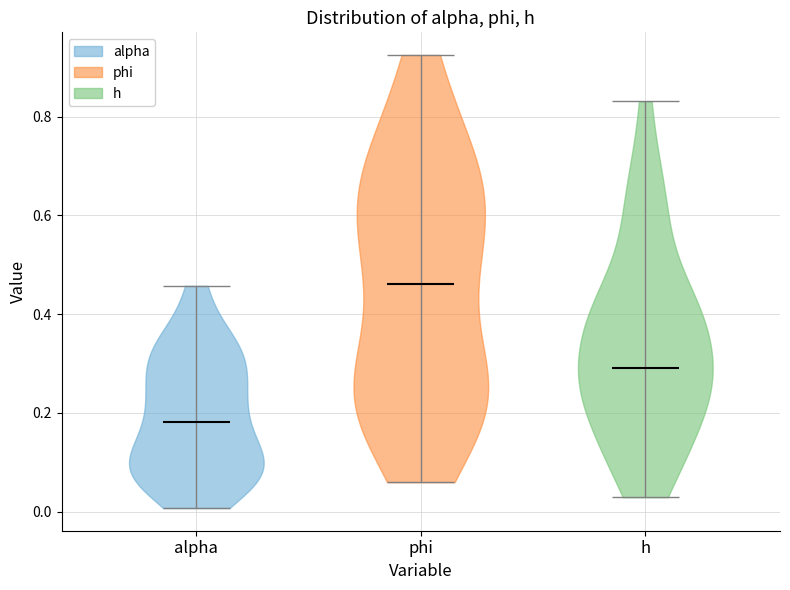

Reading left to right, read every violin against the y-axis: where its median line is, and the lowest and highest points it reaches. The values are not printed on the chart, so give them approximately, as read against the axis.

alpha: median line 0.18, lowest point 0.00, highest point 0.46
phi: median line 0.46, lowest point 0.06, highest point 0.92
h: median line 0.30, lowest point 0.02, highest point 0.84